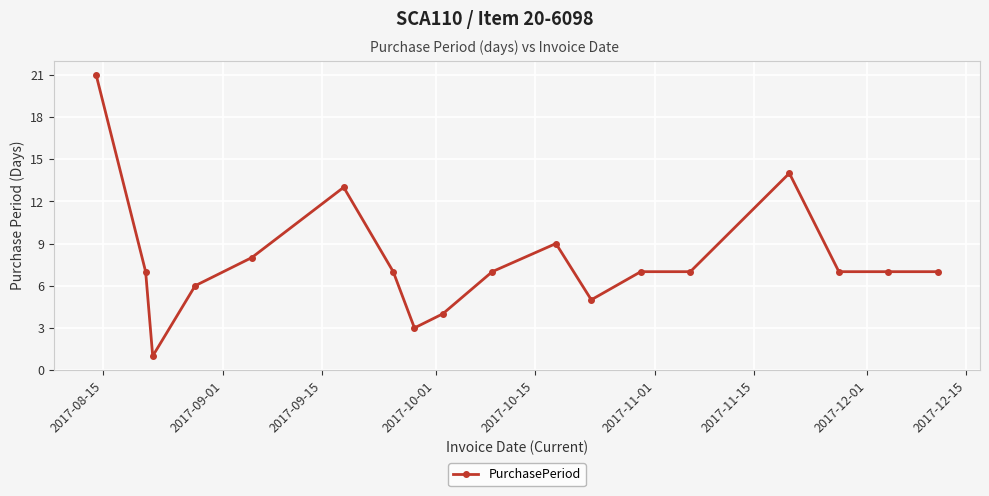

What is the maximum value shown in the chart?

21